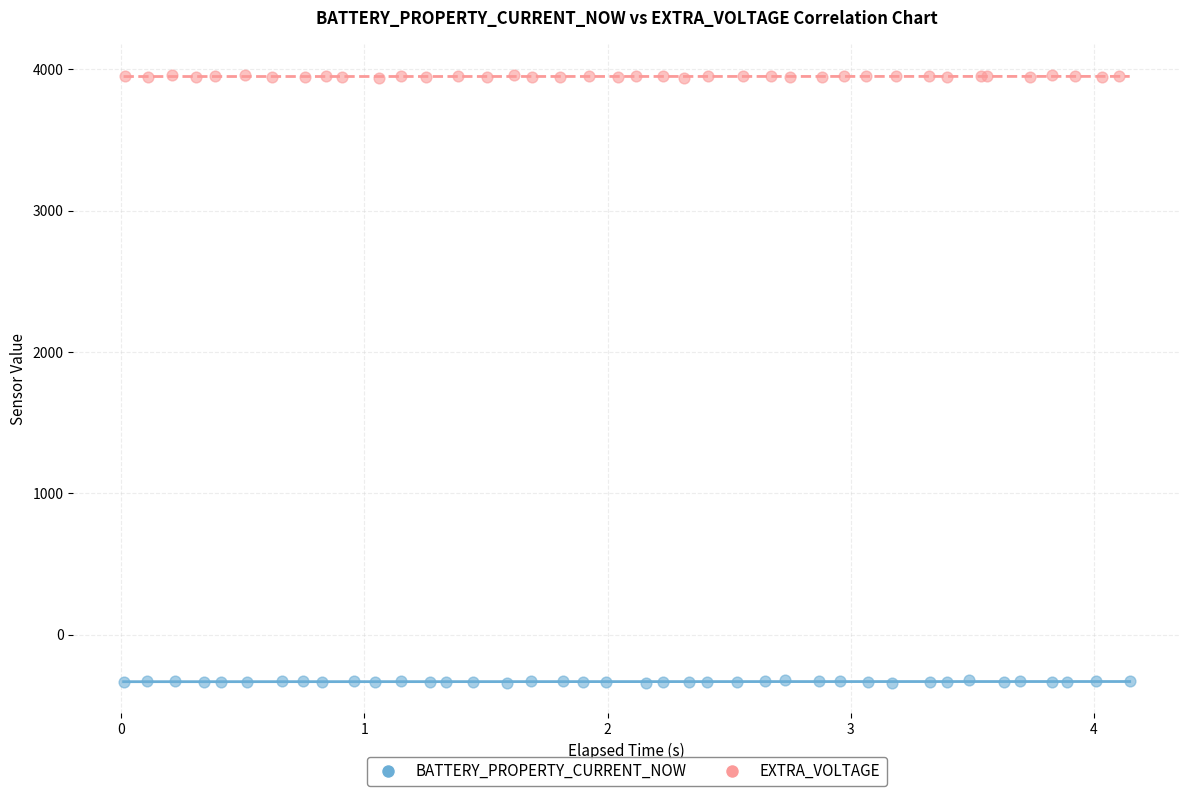

What are all the series names shown in the legend?

BATTERY_PROPERTY_CURRENT_NOW, EXTRA_VOLTAGE